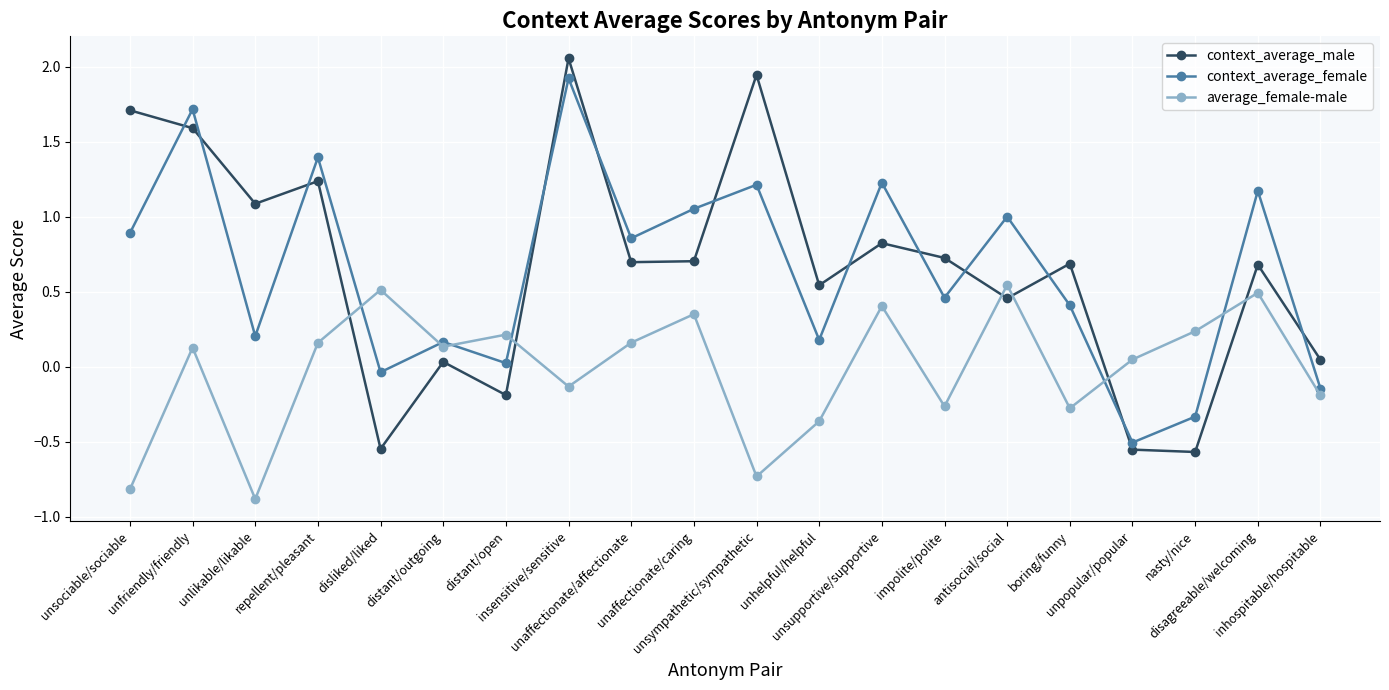

Which series has the widest spread of values?

context_average_male